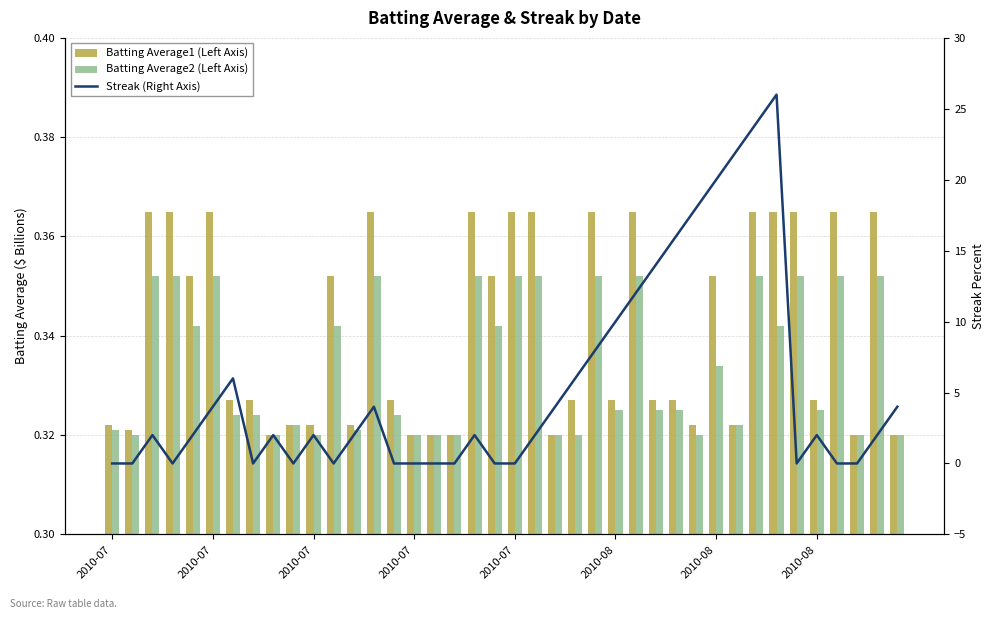

How many groups of bars are there?

40